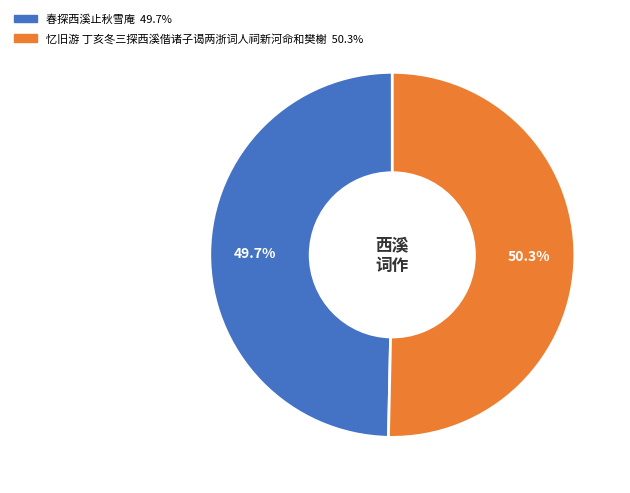

What percentage is NOT represented by 忆旧游 丁亥冬三探西溪偕诸子谒两浙词人祠新河命和樊榭?

49.7%